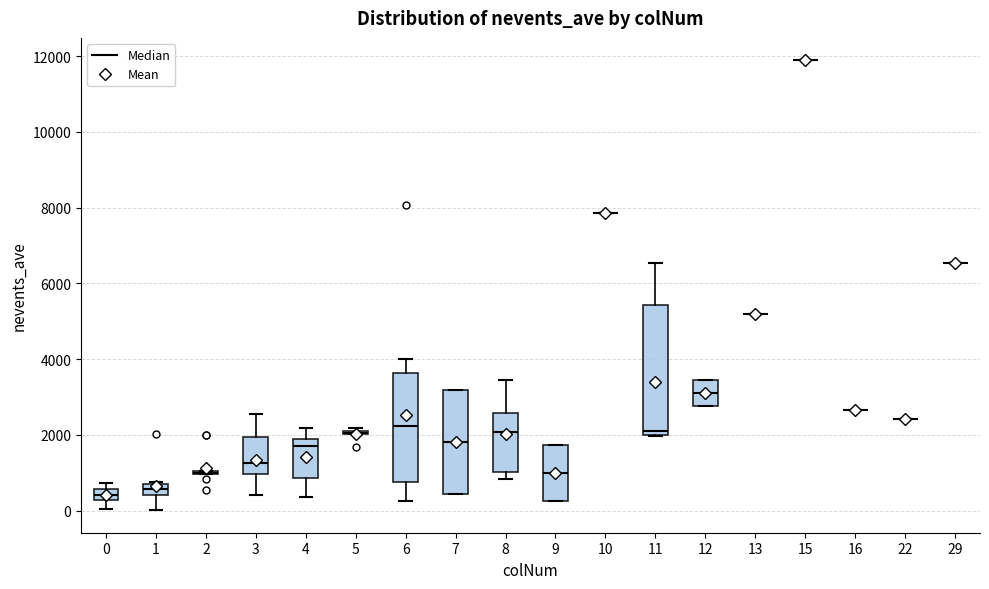

Where is the upper edge of the box at x = 0 on the y-axis? The values are not printed on the chart, so give them approximately, as read against the axis.

600